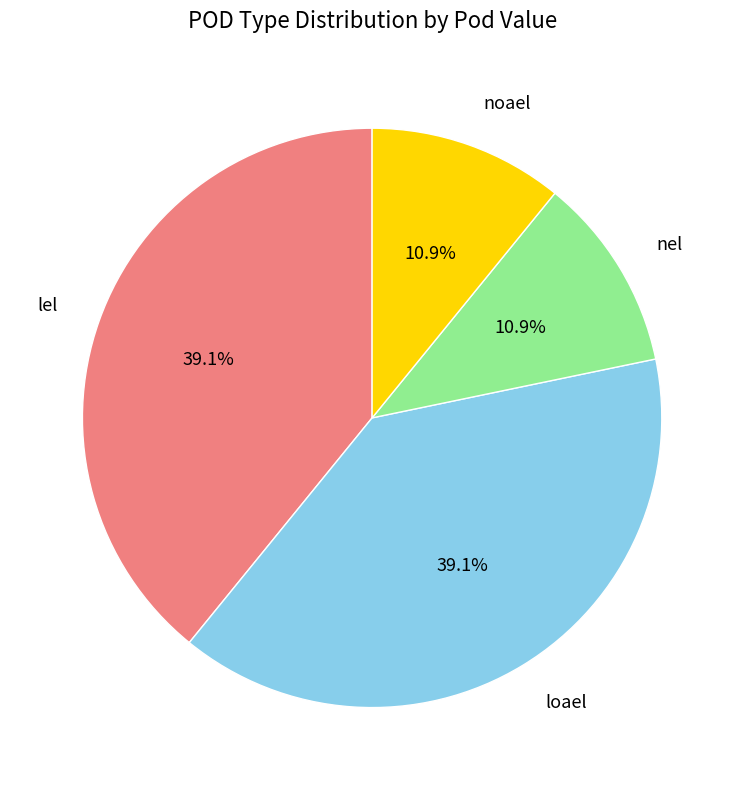

To the nearest percent, what percentage of the pie is nel?

11%